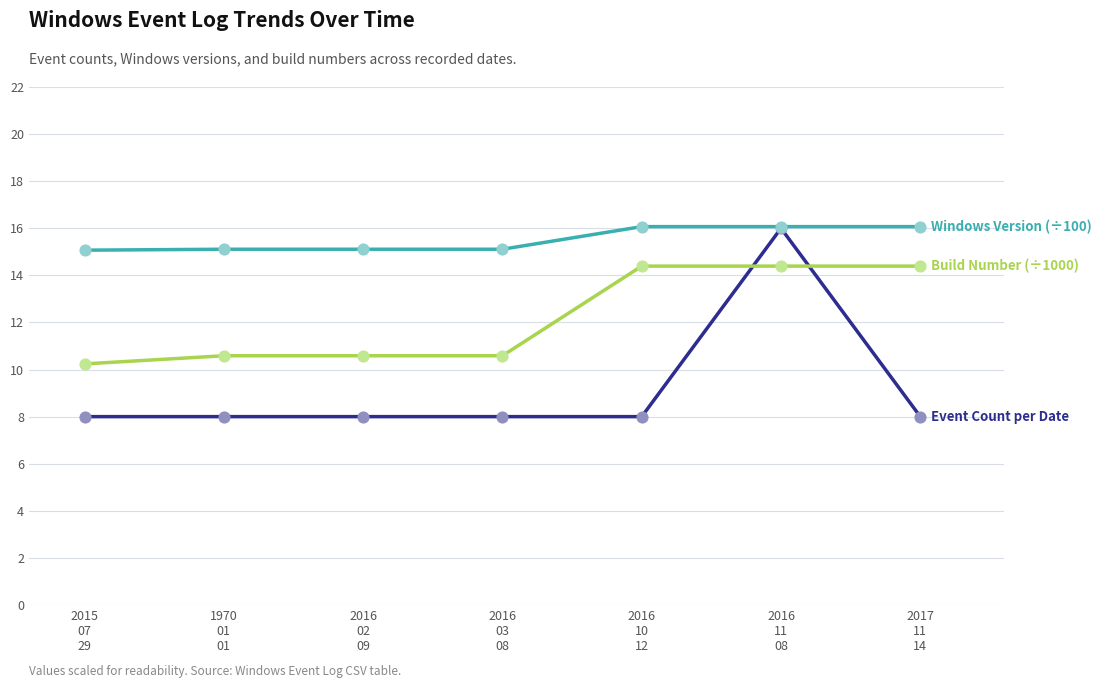

What is the smallest value displayed?

8.0